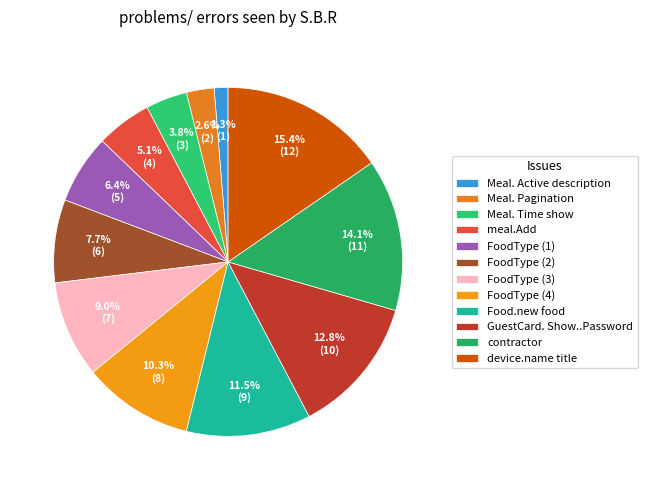

What percentage is the GuestCard. Show..Password slice, to the nearest percent?

13%